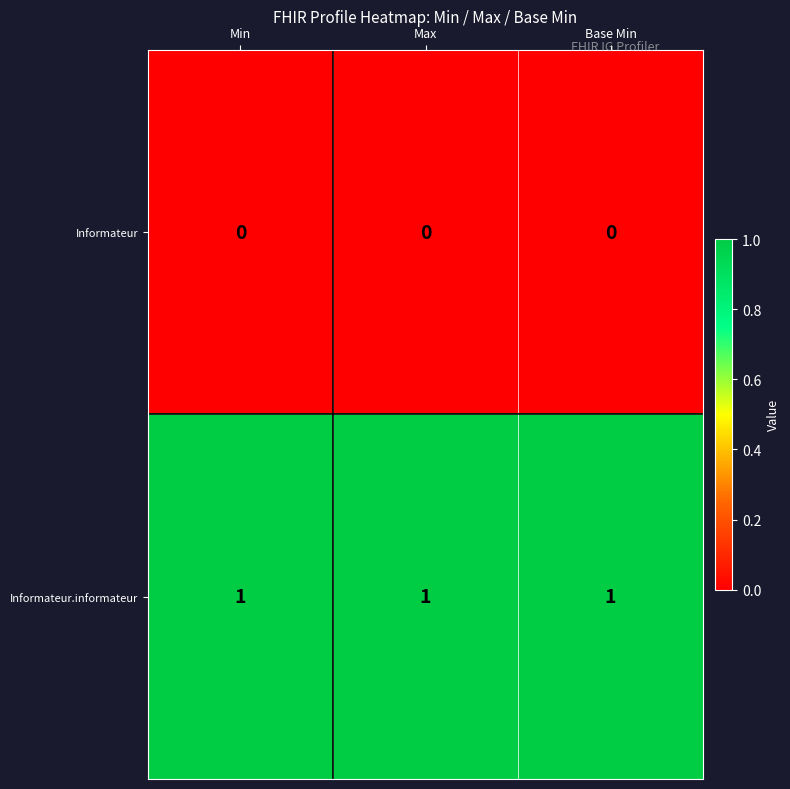

The Informateur.informateur series shows 1 at Min. True or false?

True